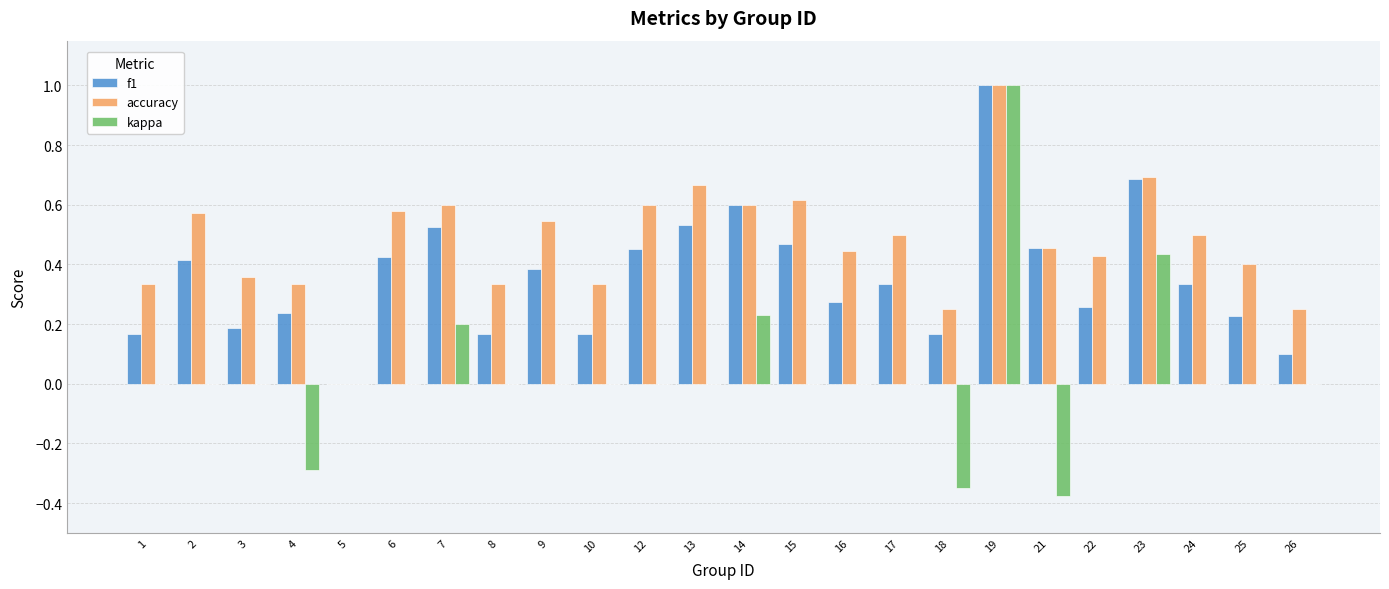

What is the sum of the kappa values at 19 and 13?

1.0